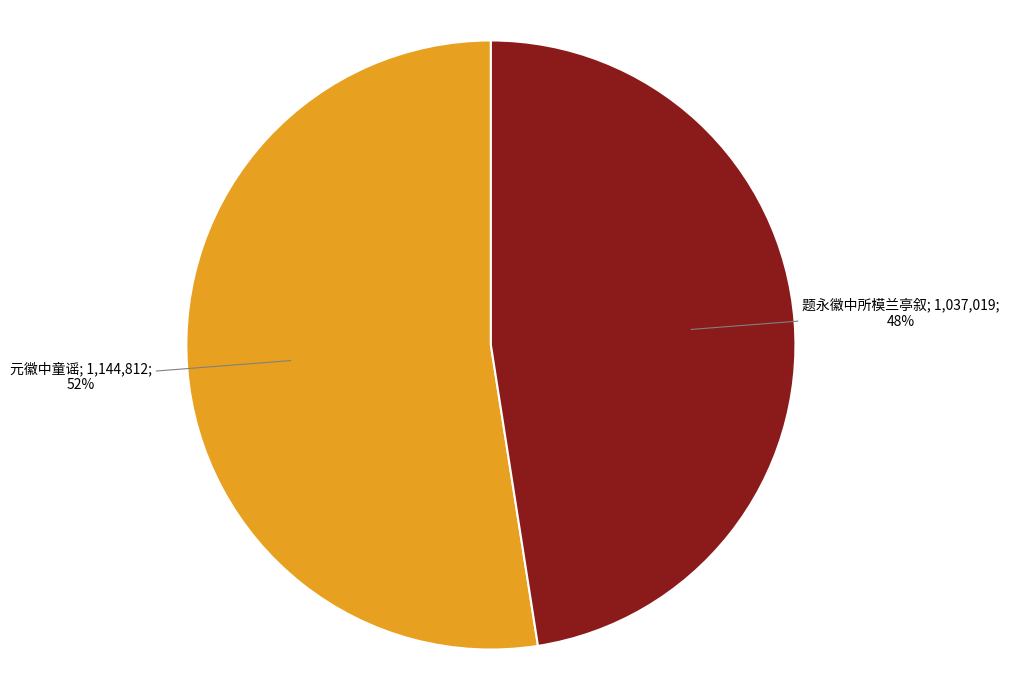

Count the number of slices in the pie.

2